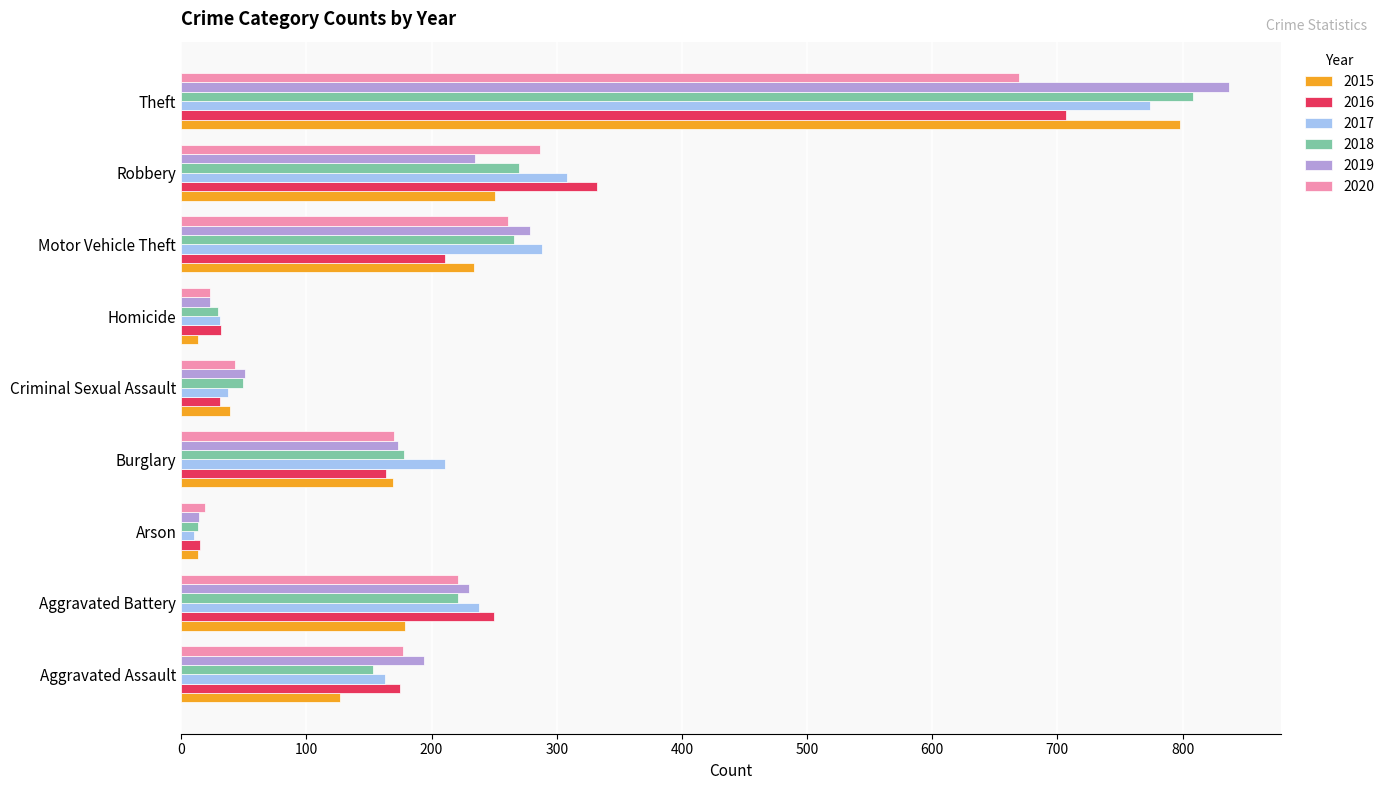

What is the sum of the 2018 values at Aggravated Battery and Motor Vehicle Theft?

487